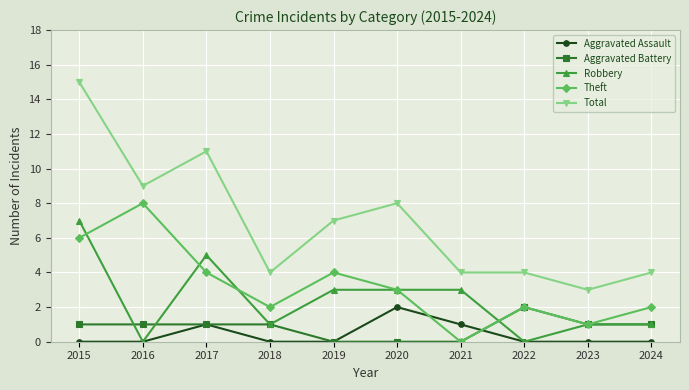

The Theft series shows 3 at 2020. True or false?

True